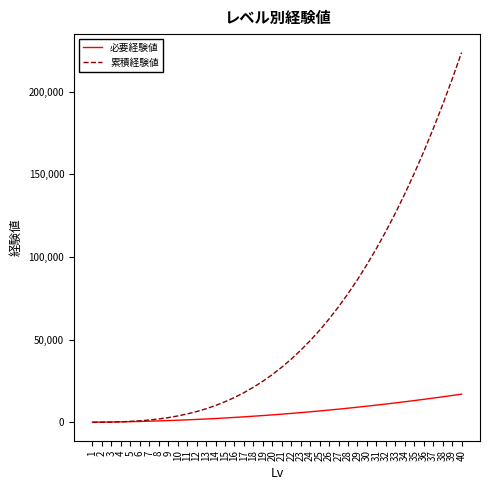

Rank the series by their maximum value, from highest to lowest.

累積経験値, 必要経験値